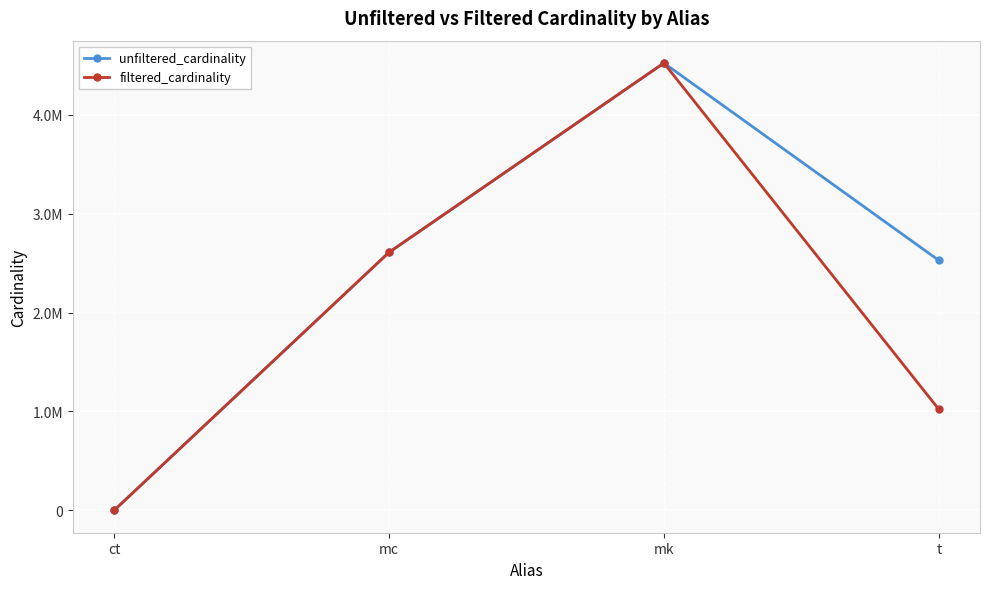

At which label is unfiltered_cardinality closest to 2261967?

t